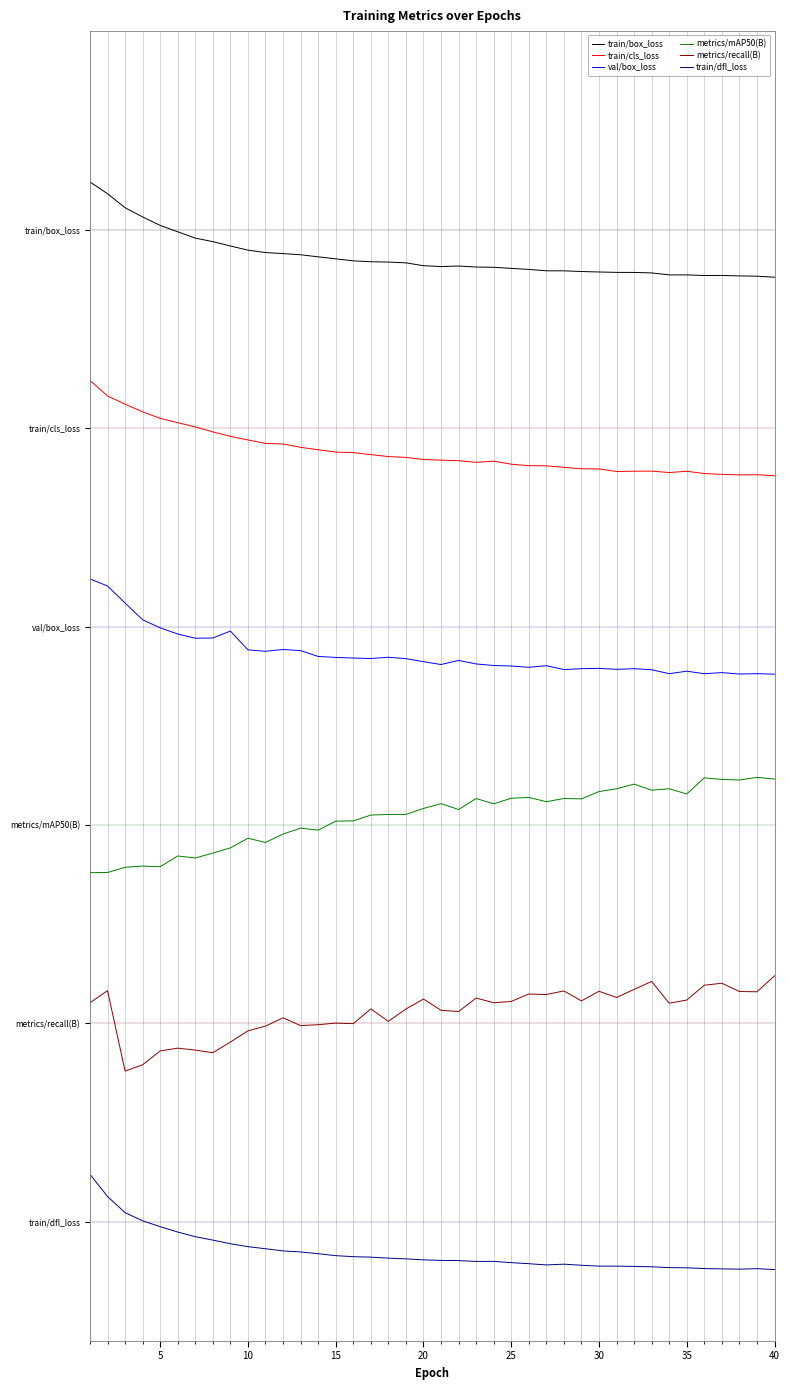

True or false: metrics/recall(B) and train/box_loss intersect in this chart.

False